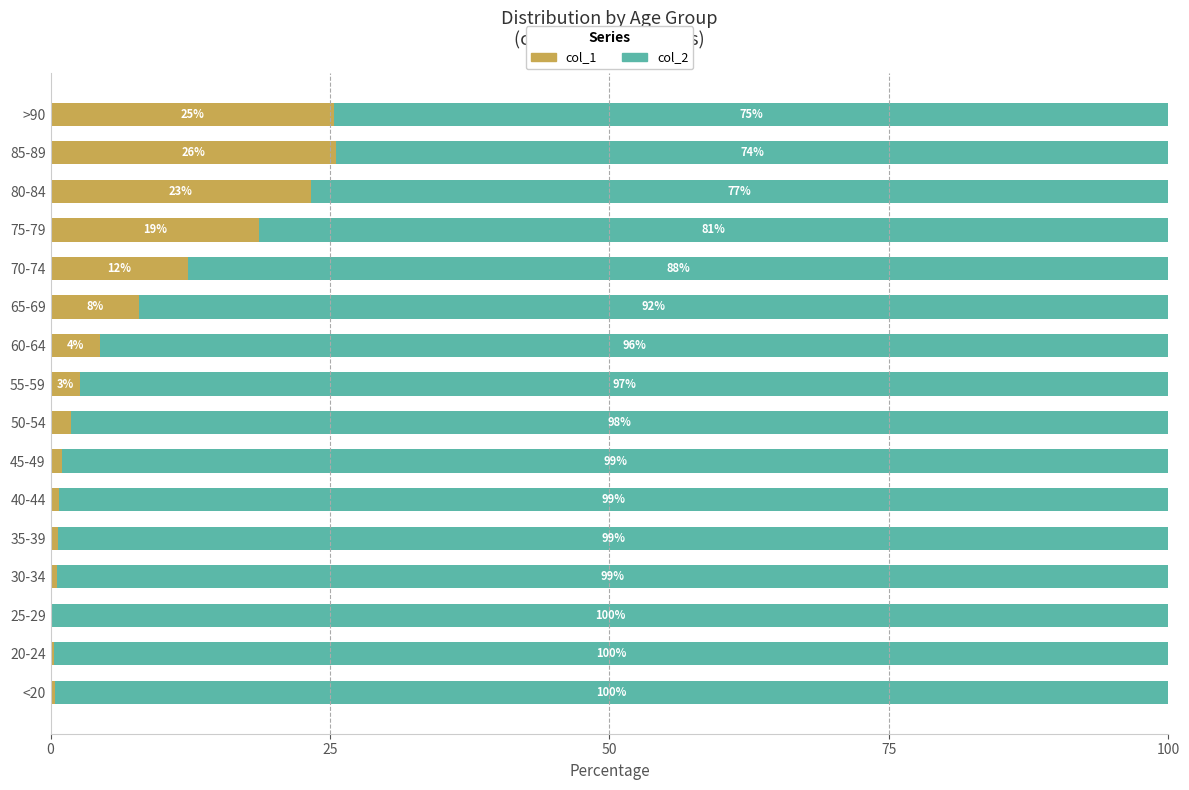

What is the maximum value for col_1?

25.6